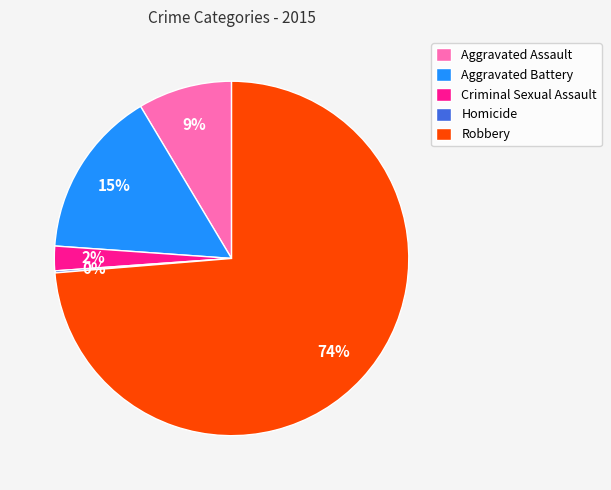

What percentage is the Aggravated Assault slice, to the nearest percent?

9%